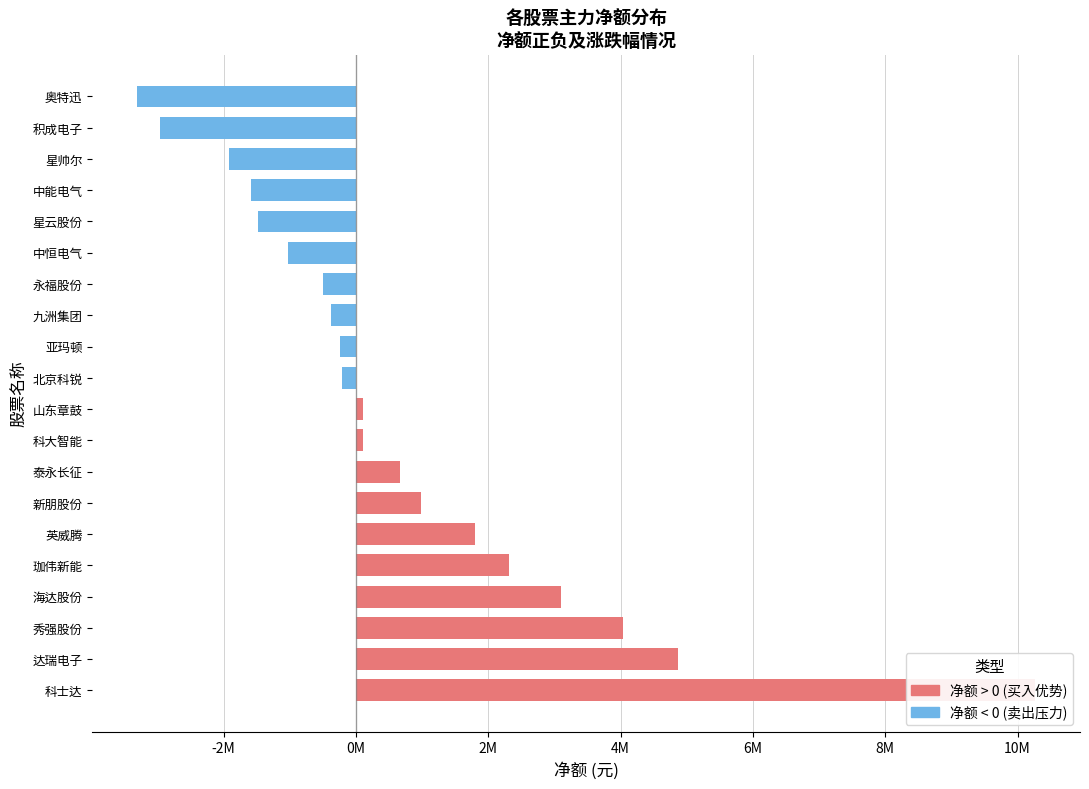

How many data points are less than 110768?

10